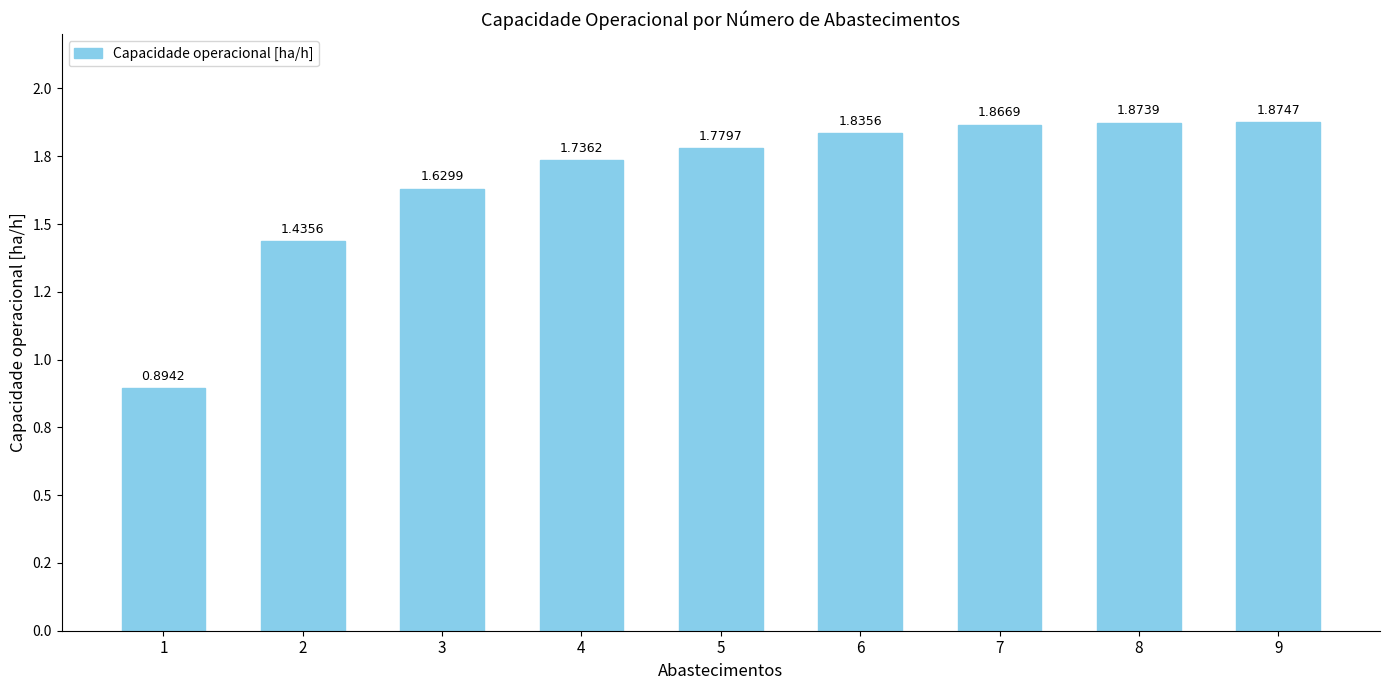

Does the chart contain any negative values?

No